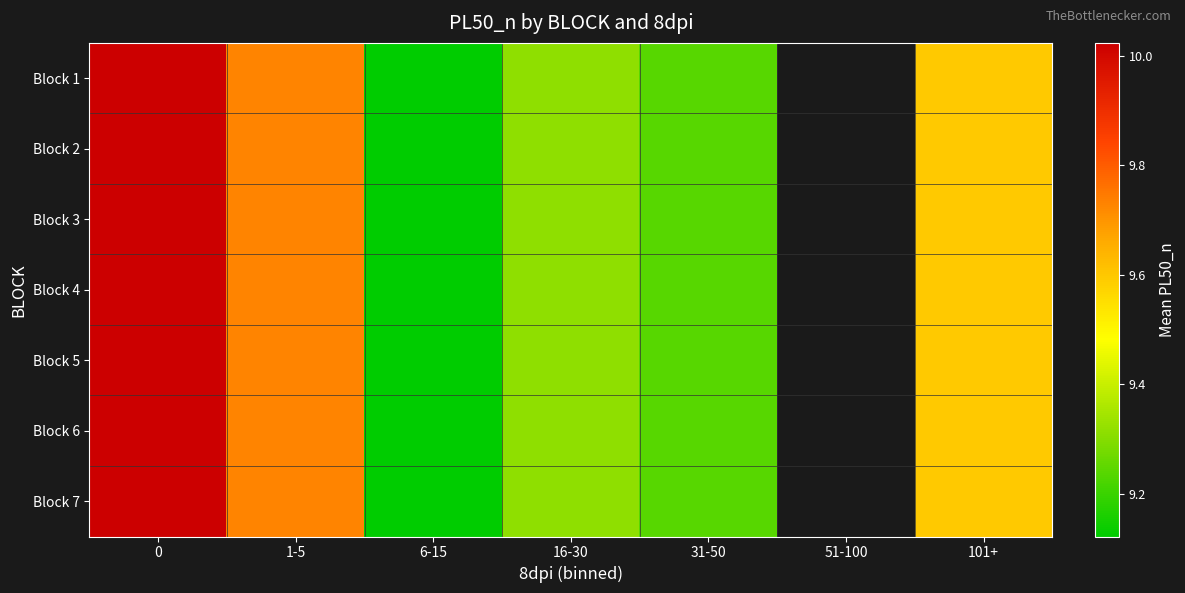

What is the difference between the Block 1 values at 16-30 and 101+?

0.3